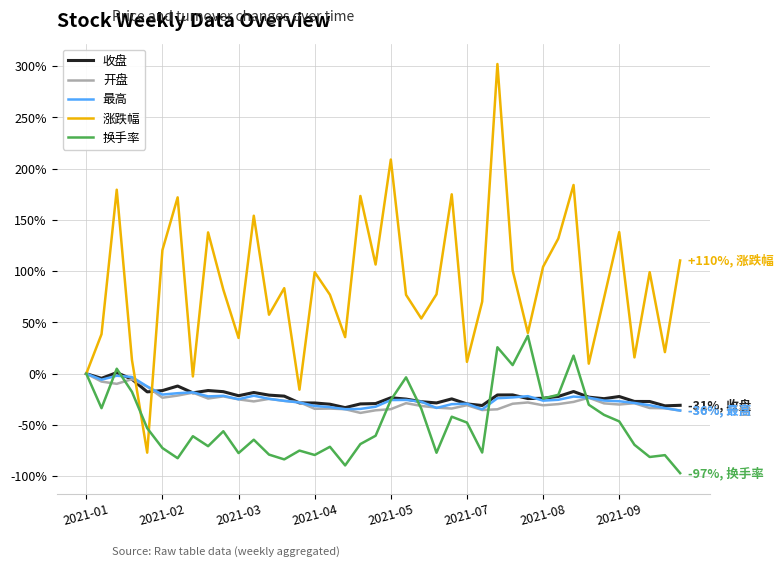

What is the smallest value displayed?

-97.1